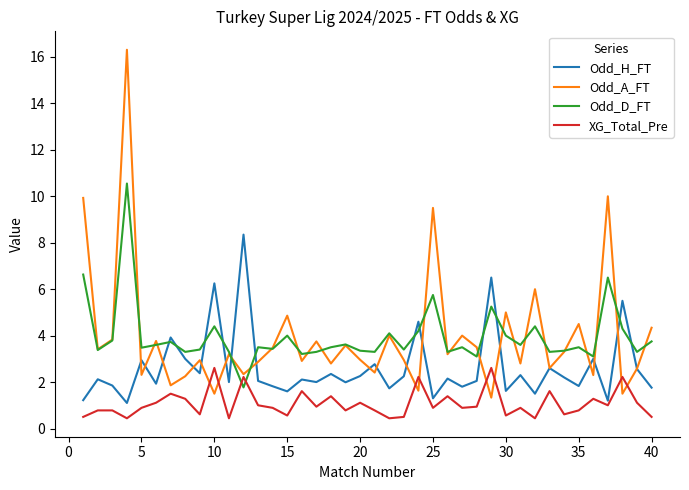

Which series has the widest spread of values?

Odd_A_FT